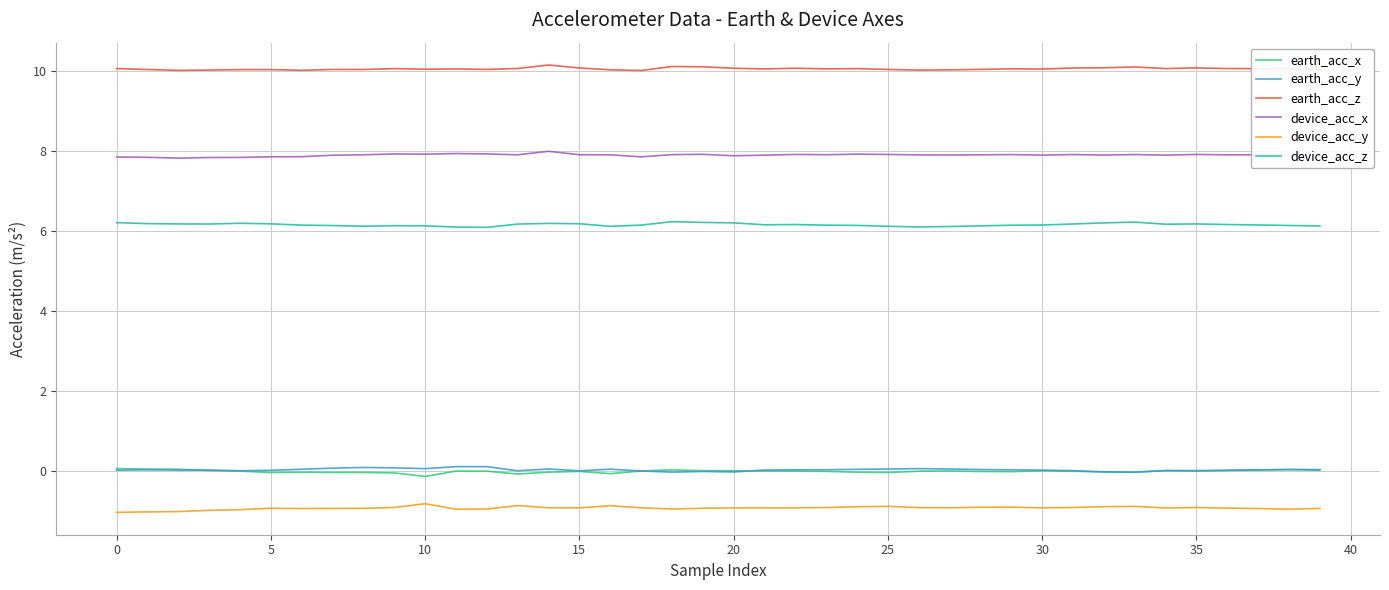

What is the maximum value for earth_acc_z?

10.1